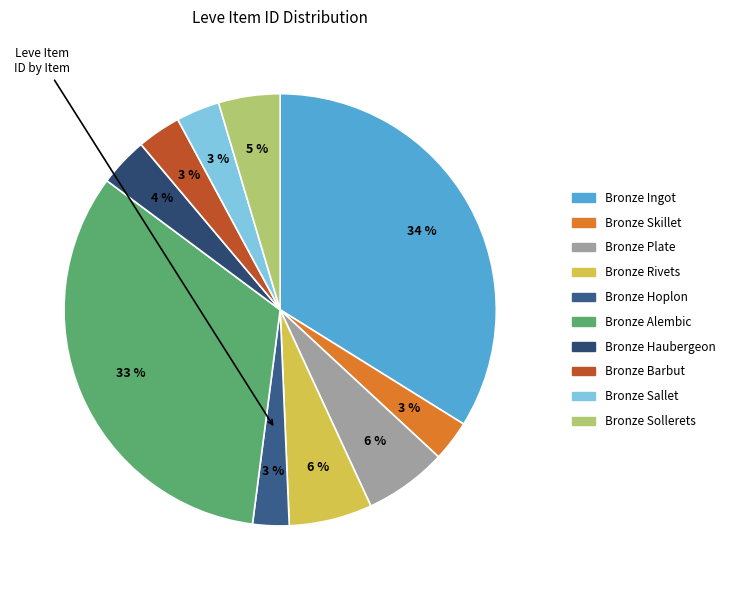

What percentage is the Bronze Alembic slice, to the nearest percent?

33%